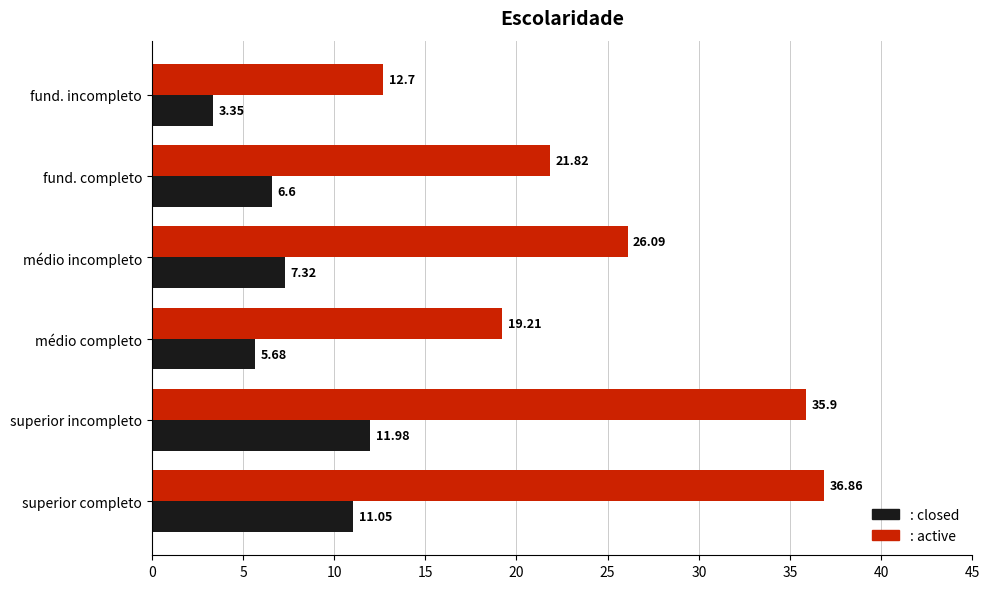

What is the spread (max minus min) of values at médio incompleto?

18.8